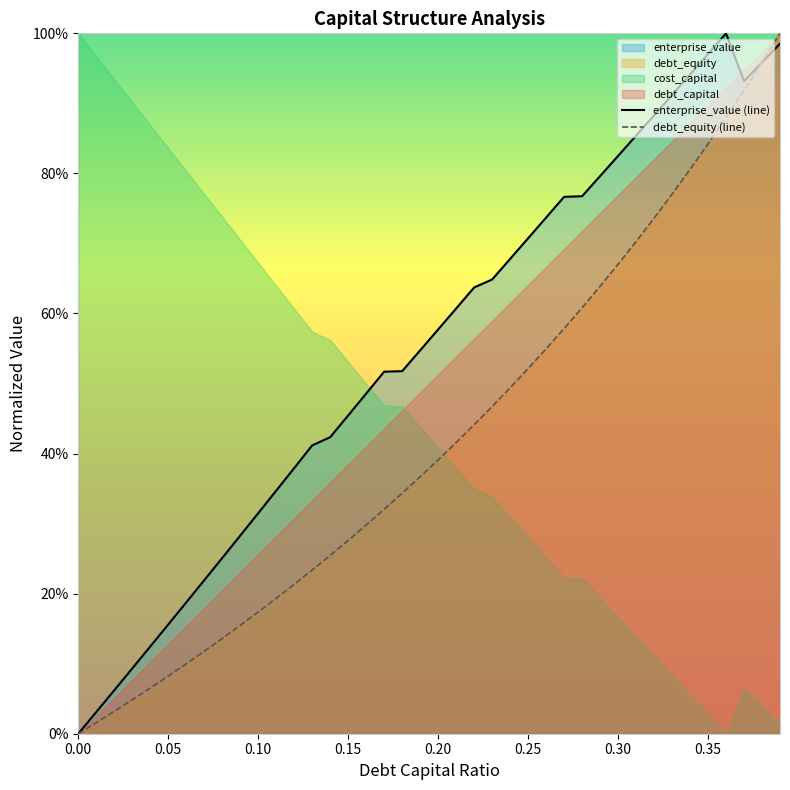

How many lines are shown in the chart?

2